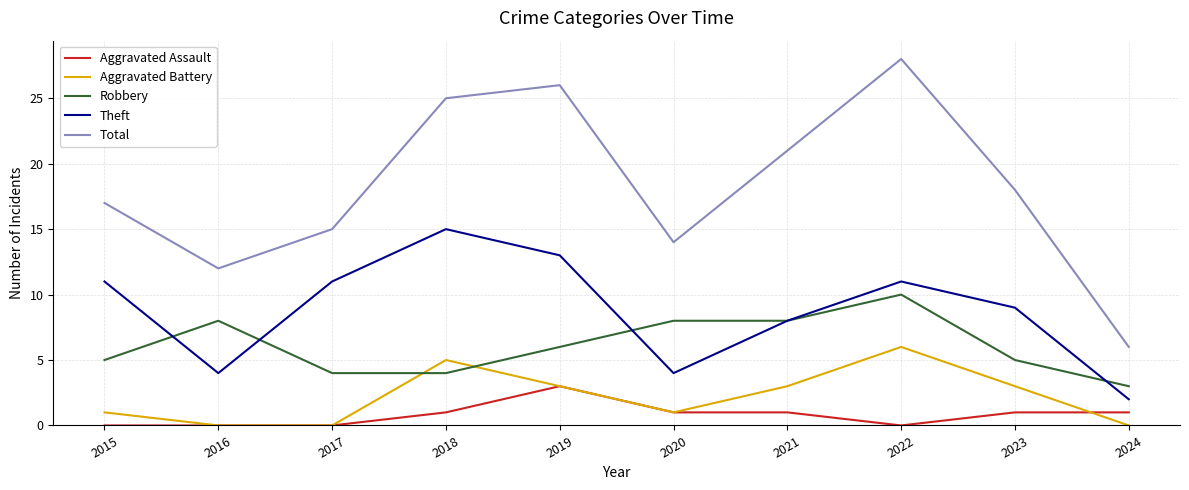

Reading left to right, list all the values displayed in this chart.

Aggravated Assault: 2015=0	2016=0	2017=0	2018=1	2019=3	2020=1	2021=1	2022=0	2023=1	2024=1
Aggravated Battery: 2015=1	2016=0	2017=0	2018=5	2019=3	2020=1	2021=3	2022=6	2023=3	2024=0
Robbery: 2015=5	2016=8	2017=4	2018=4	2019=6	2020=8	2021=8	2022=10	2023=5	2024=3
Theft: 2015=11	2016=4	2017=11	2018=15	2019=13	2020=4	2021=8	2022=11	2023=9	2024=2
Total: 2015=17	2016=12	2017=15	2018=25	2019=26	2020=14	2021=21	2022=28	2023=18	2024=6